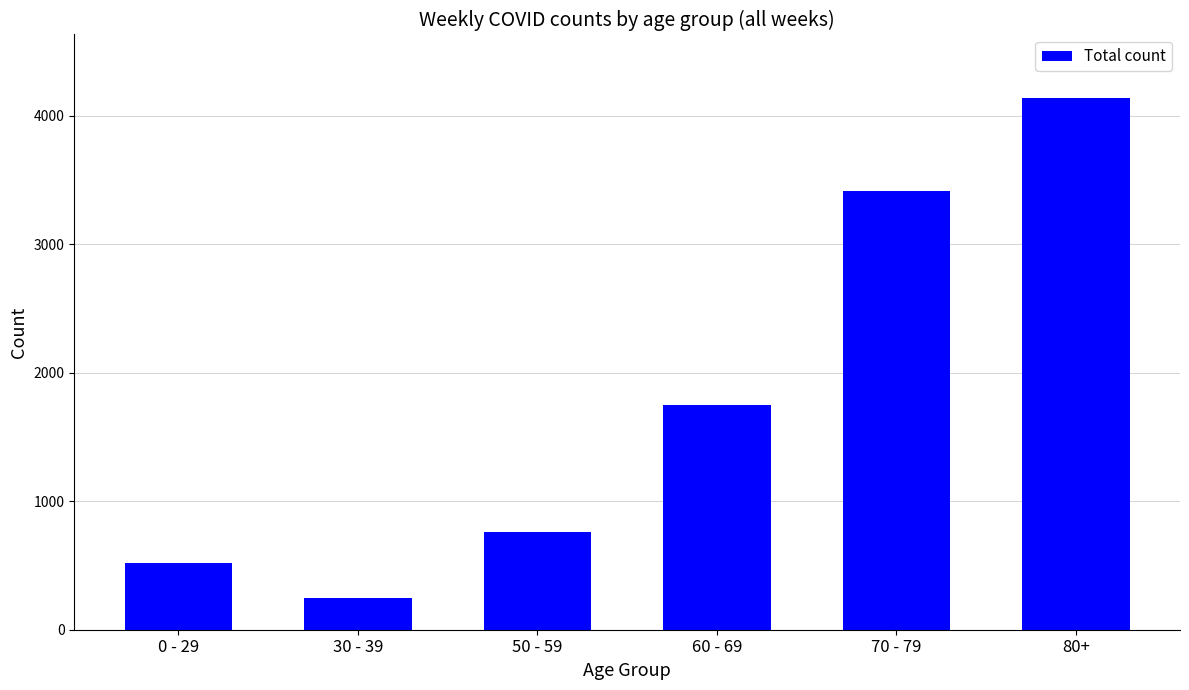

How many series are shown in this chart?

1